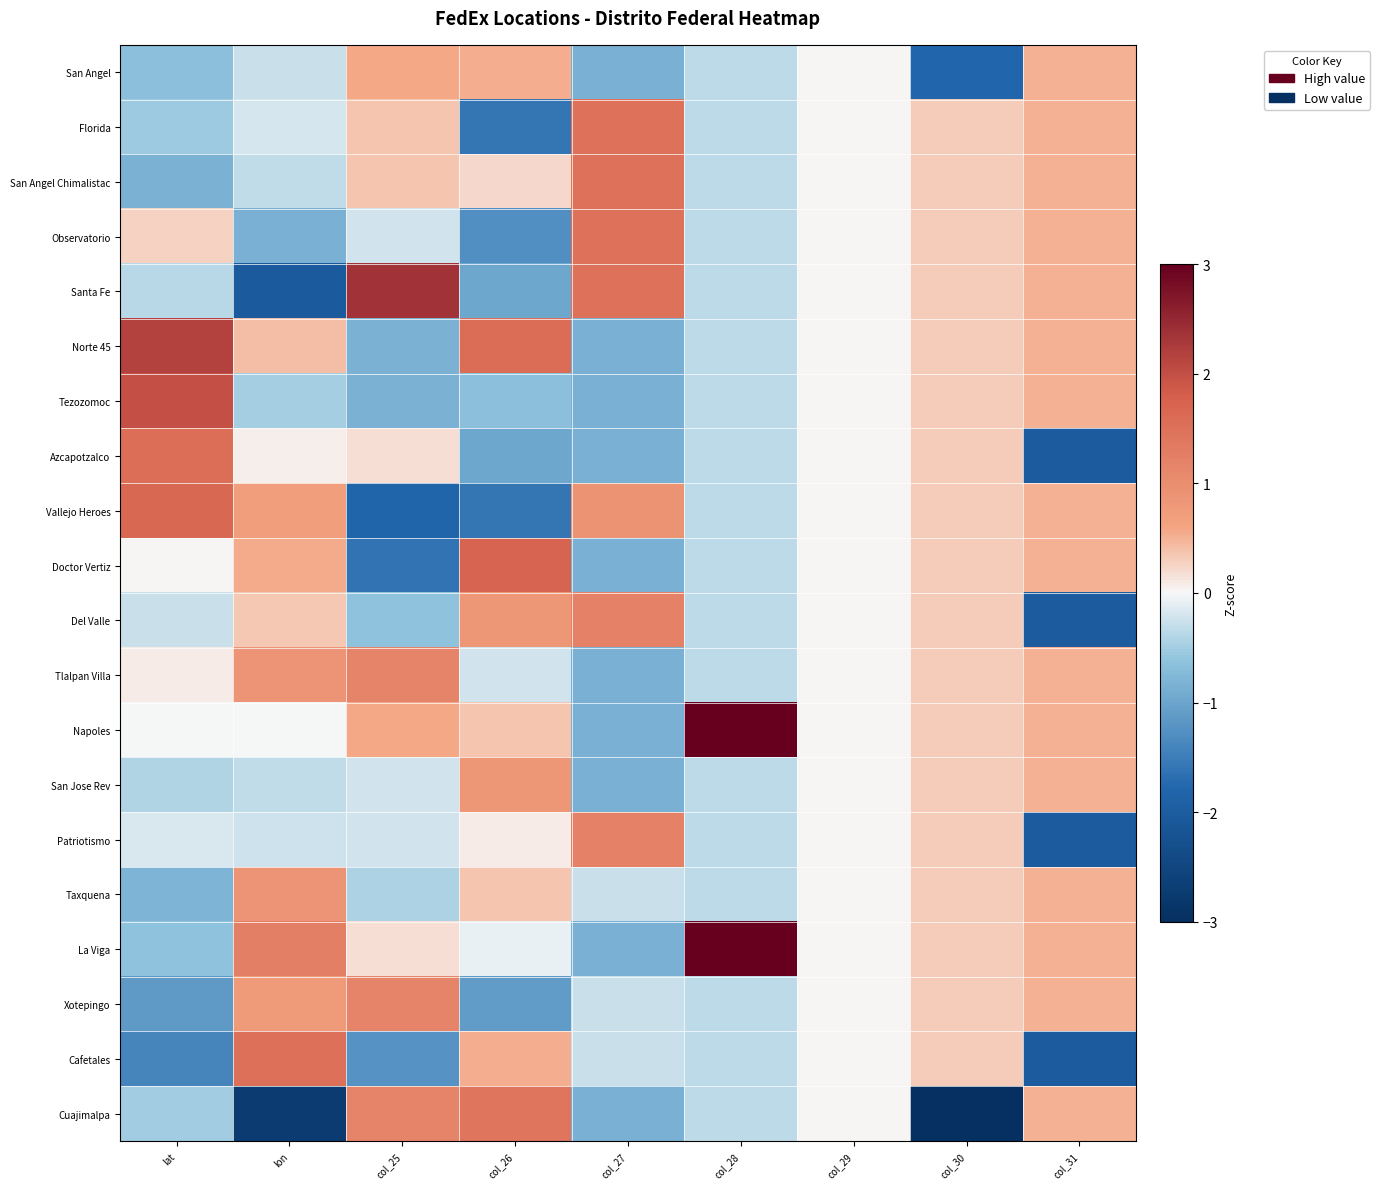

Reading left to right, list all the values displayed in this chart.

San Angel: lat=-0.7	lon=-0.3	col_25=0.6	col_26=0.5	col_27=-0.8	col_28=-0.3	col_29=0.0	col_30=-1.8	col_31=0.5
Florida: lat=-0.5	lon=-0.2	col_25=0.4	col_26=-1.6	col_27=1.5	col_28=-0.3	col_29=0.0	col_30=0.3	col_31=0.5
San Angel Chimalistac: lat=-0.8	lon=-0.3	col_25=0.4	col_26=0.2	col_27=1.5	col_28=-0.3	col_29=0.0	col_30=0.3	col_31=0.5
Observatorio: lat=0.3	lon=-0.9	col_25=-0.2	col_26=-1.3	col_27=1.5	col_28=-0.3	col_29=0.0	col_30=0.3	col_31=0.5
Santa Fe: lat=-0.4	lon=-2.0	col_25=2.3	col_26=-1.0	col_27=1.5	col_28=-0.3	col_29=0.0	col_30=0.3	col_31=0.5
Norte 45: lat=2.2	lon=0.4	col_25=-0.8	col_26=1.6	col_27=-0.8	col_28=-0.3	col_29=0.0	col_30=0.3	col_31=0.5
Tezozomoc: lat=2.0	lon=-0.5	col_25=-0.8	col_26=-0.7	col_27=-0.8	col_28=-0.3	col_29=0.0	col_30=0.3	col_31=0.5
Azcapotzalco: lat=1.5	lon=0.1	col_25=0.2	col_26=-1.0	col_27=-0.8	col_28=-0.3	col_29=0.0	col_30=0.3	col_31=-2.0
Vallejo Heroes: lat=1.6	lon=0.7	col_25=-1.8	col_26=-1.6	col_27=0.9	col_28=-0.3	col_29=0.0	col_30=0.3	col_31=0.5
Doctor Vertiz: lat=0.0	lon=0.6	col_25=-1.6	col_26=1.7	col_27=-0.8	col_28=-0.3	col_29=0.0	col_30=0.3	col_31=0.5
Del Valle: lat=-0.3	lon=0.3	col_25=-0.6	col_26=0.8	col_27=1.2	col_28=-0.3	col_29=0.0	col_30=0.3	col_31=-2.0
Tlalpan Villa: lat=0.1	lon=0.9	col_25=1.2	col_26=-0.2	col_27=-0.8	col_28=-0.3	col_29=0.0	col_30=0.3	col_31=0.5
Napoles: lat=-0.0	lon=-0.0	col_25=0.6	col_26=0.4	col_27=-0.8	col_28=3.0	col_29=0.0	col_30=0.3	col_31=0.5
San Jose Rev: lat=-0.4	lon=-0.3	col_25=-0.2	col_26=0.8	col_27=-0.8	col_28=-0.3	col_29=0.0	col_30=0.3	col_31=0.5
Patriotismo: lat=-0.2	lon=-0.2	col_25=-0.2	col_26=0.1	col_27=1.2	col_28=-0.3	col_29=0.0	col_30=0.3	col_31=-2.0
Taxquena: lat=-0.8	lon=0.9	col_25=-0.4	col_26=0.4	col_27=-0.3	col_28=-0.3	col_29=0.0	col_30=0.3	col_31=0.5
La Viga: lat=-0.6	lon=1.3	col_25=0.2	col_26=-0.1	col_27=-0.8	col_28=3.0	col_29=0.0	col_30=0.3	col_31=0.5
Xotepingo: lat=-1.1	lon=0.8	col_25=1.2	col_26=-1.1	col_27=-0.3	col_28=-0.3	col_29=0.0	col_30=0.3	col_31=0.5
Cafetales: lat=-1.4	lon=1.5	col_25=-1.2	col_26=0.5	col_27=-0.3	col_28=-0.3	col_29=0.0	col_30=0.3	col_31=-2.0
Cuajimalpa: lat=-0.5	lon=-2.7	col_25=1.2	col_26=1.4	col_27=-0.8	col_28=-0.3	col_29=0.0	col_30=-3.0	col_31=0.5